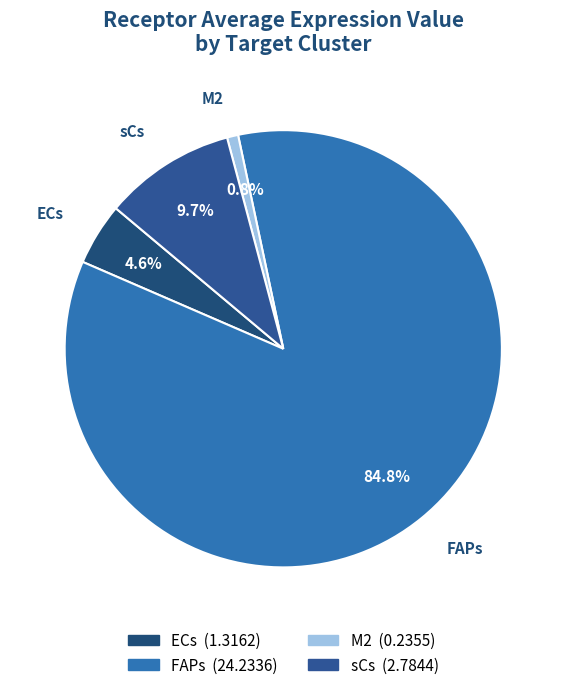

To the nearest percent, what is the difference between the sCs and FAPs slice percentages?

75%